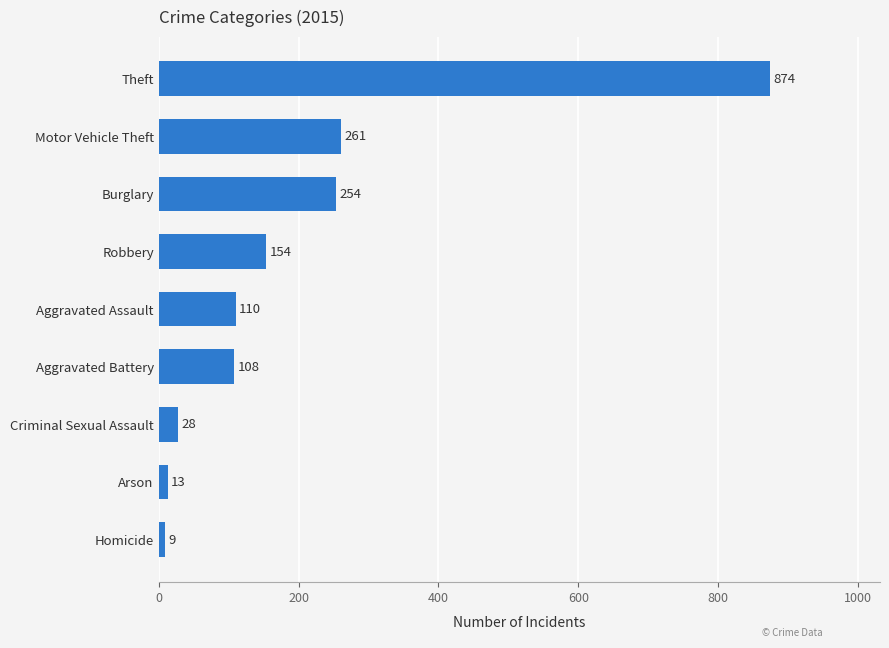

List the labels in order of value, smallest first.

Homicide, Arson, Criminal Sexual Assault, Aggravated Battery, Aggravated Assault, Robbery, Burglary, Motor Vehicle Theft, Theft